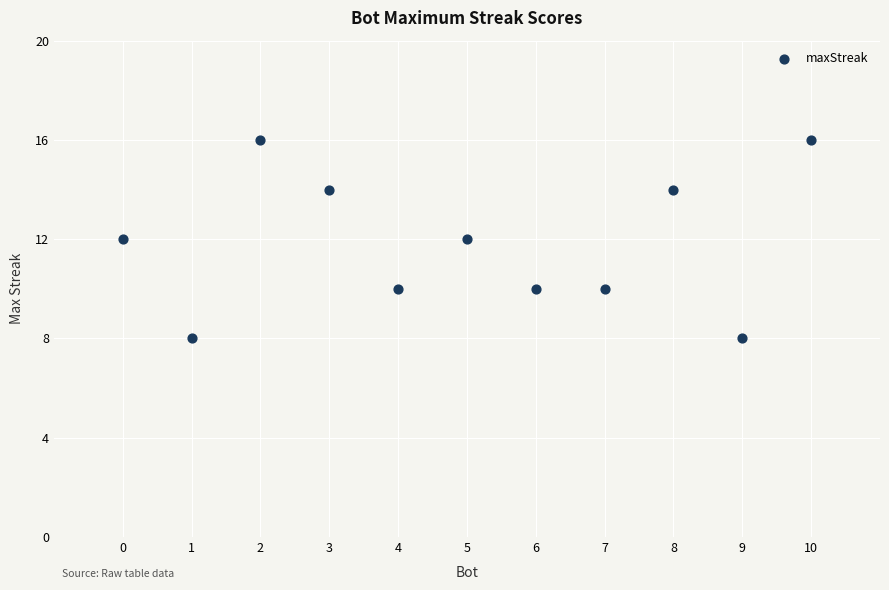

What is the average Y value?

12